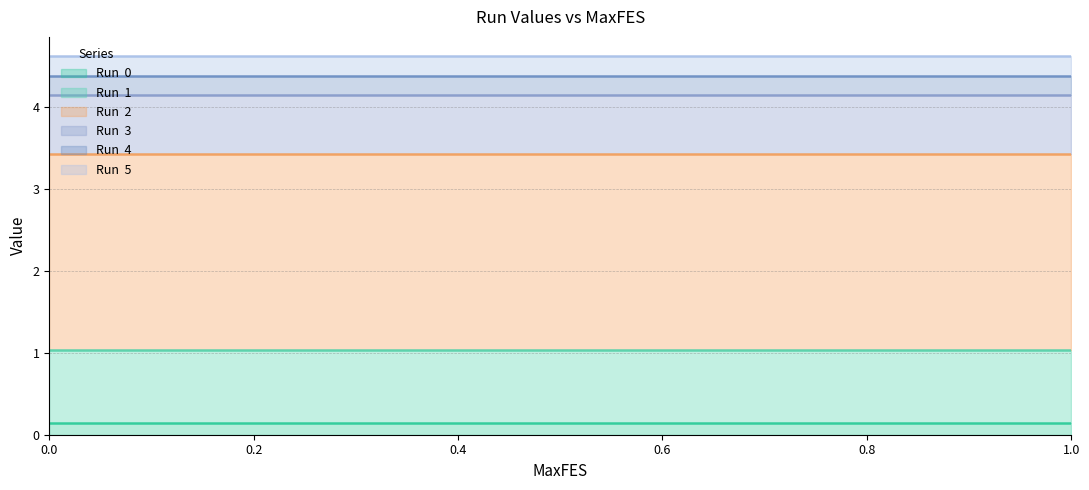

List the labels in order of Run  2 value, smallest first.

0, 0.001, 0.01, 0.1, 0.2, 0.3, 0.4, 0.5, 0.6, 0.7, 0.8, 0.9, 1